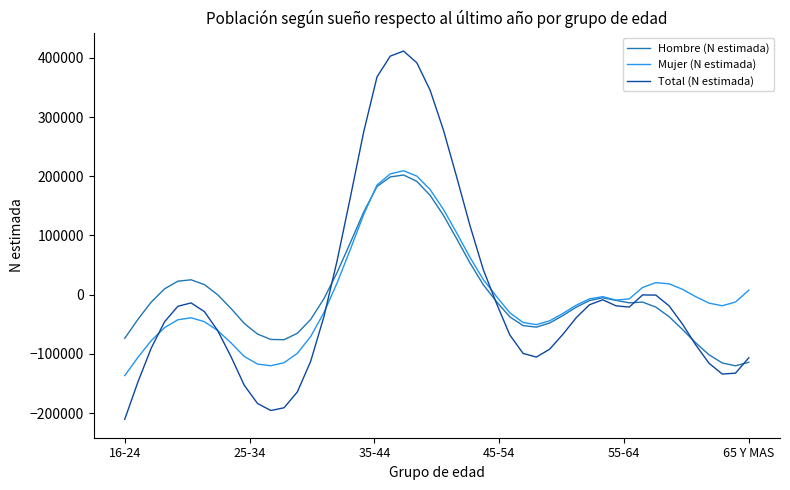

Which series has the widest spread of values?

Total (N estimada)